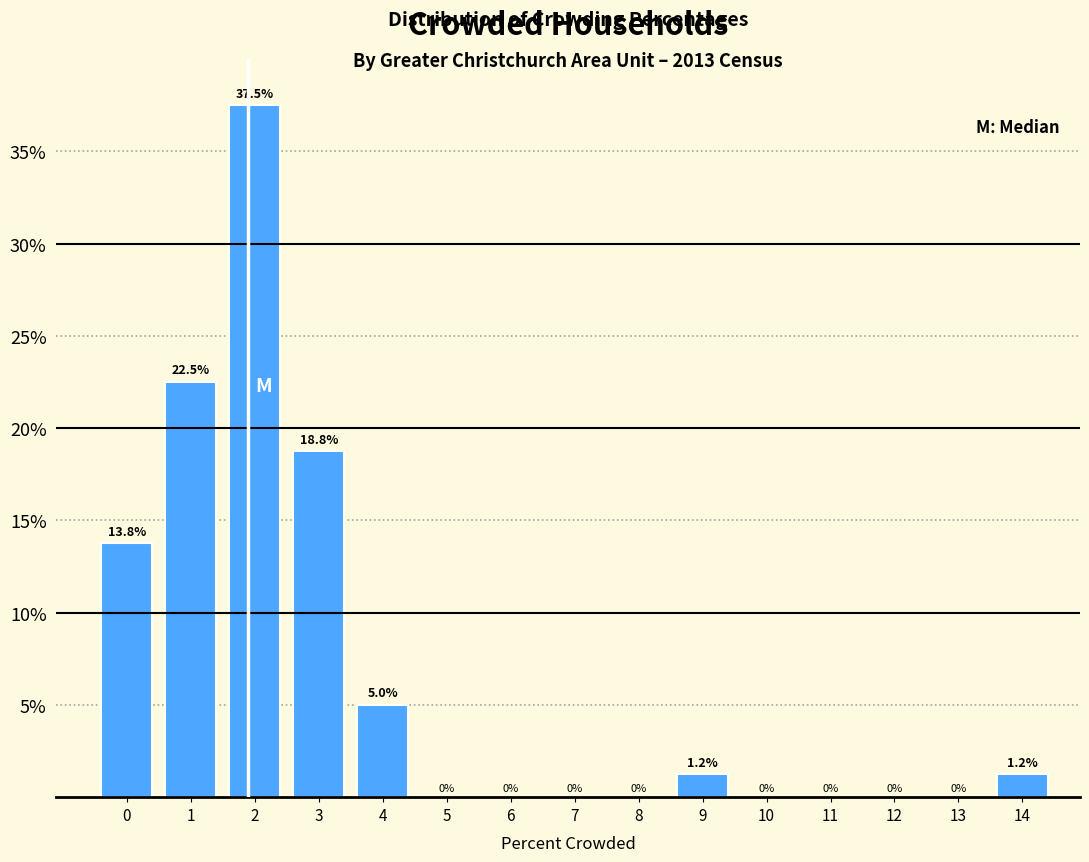

Approximately how many times larger is the value at 1 compared to 3?

1.2